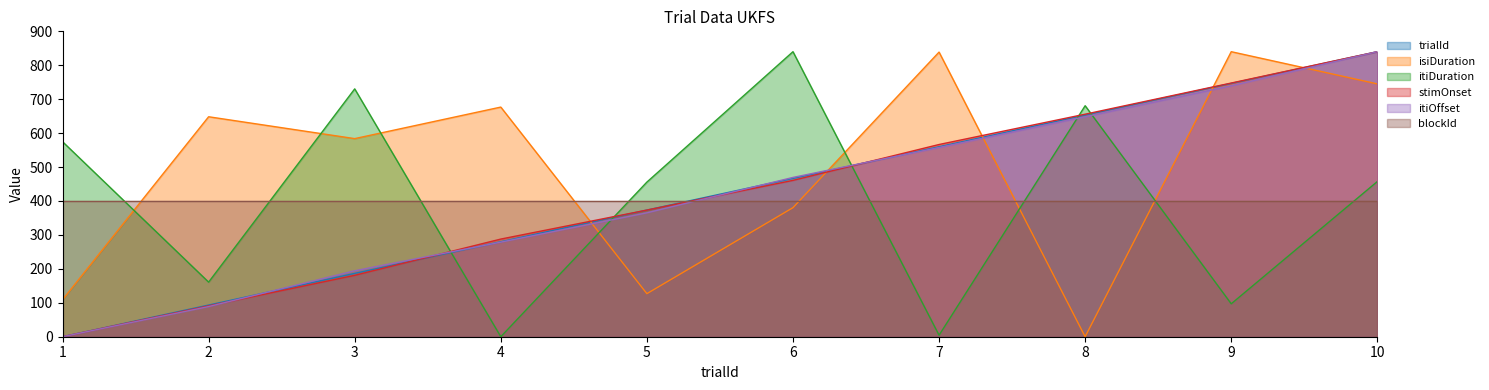

Between which two adjacent categories do itiDuration and blockId first intersect?

1 and 2